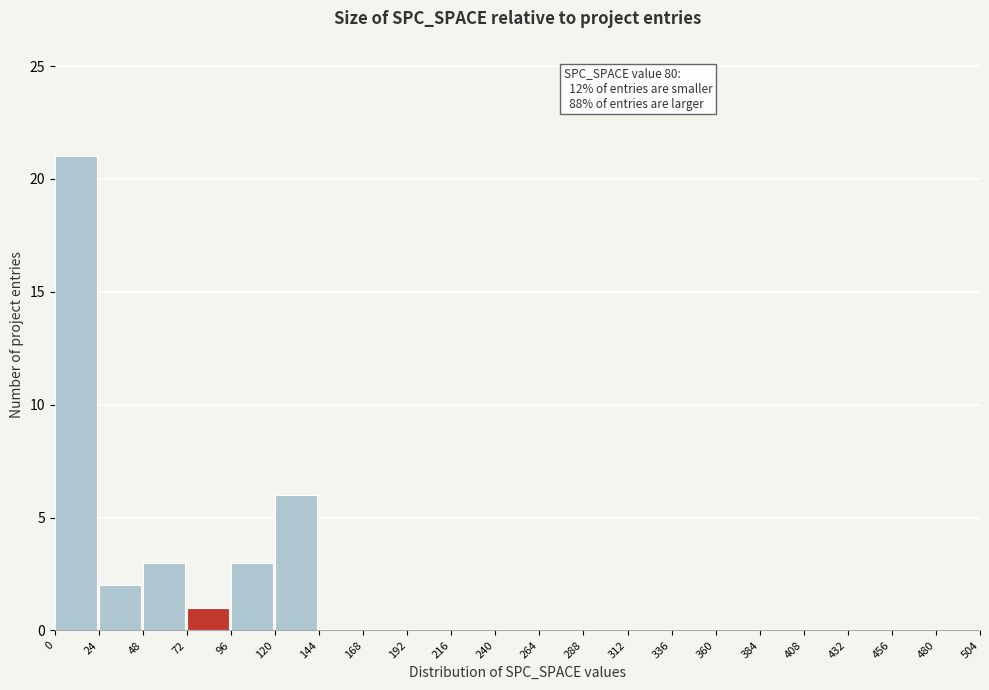

Which range on the x-axis has the tallest bar?

0 to 24